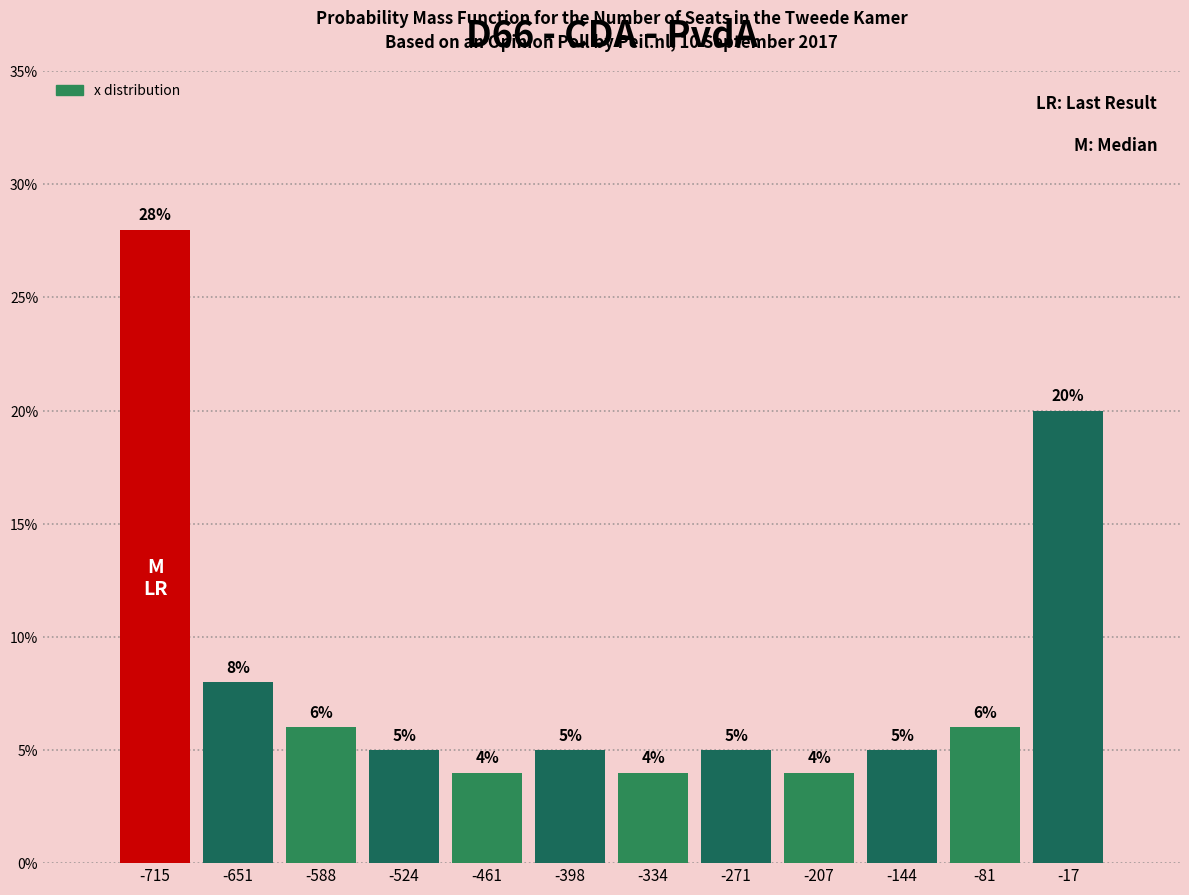

How tall is the bar that spans -430 to -370 on the x-axis? The bar edges are not printed on the chart, so give them approximately, as read against the axis.

5